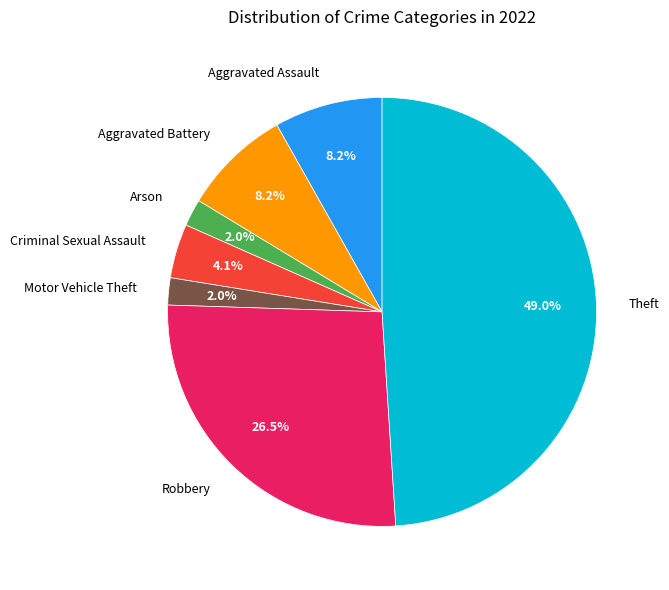

Which slice is the largest?

Theft